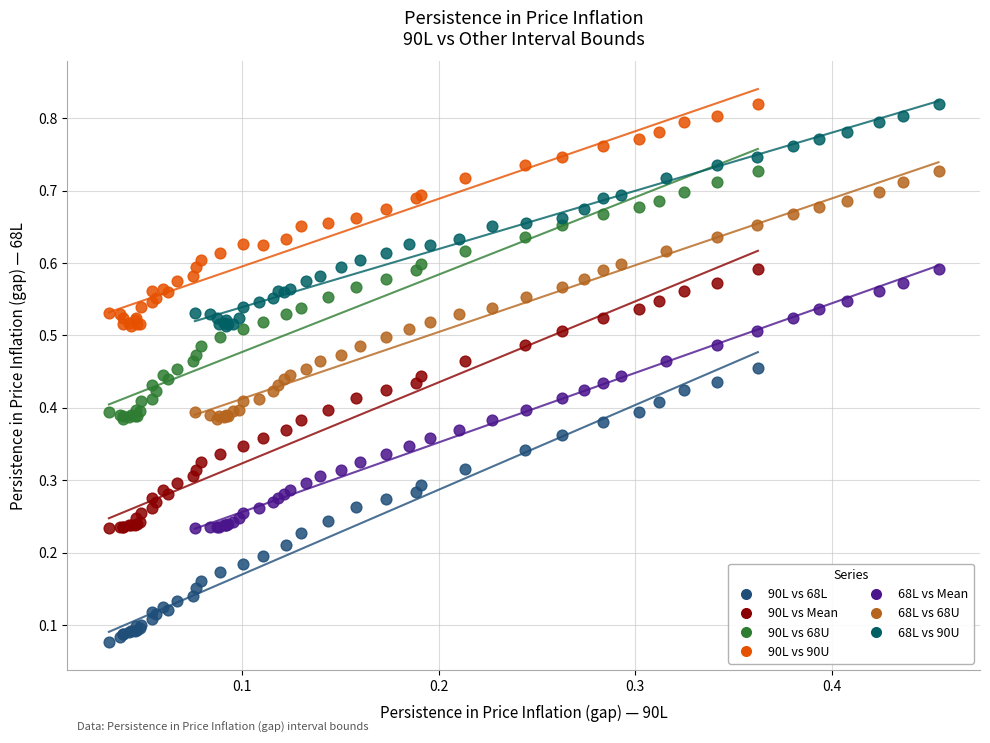

Which series reaches the minimum Y coordinate?

90L vs 68L